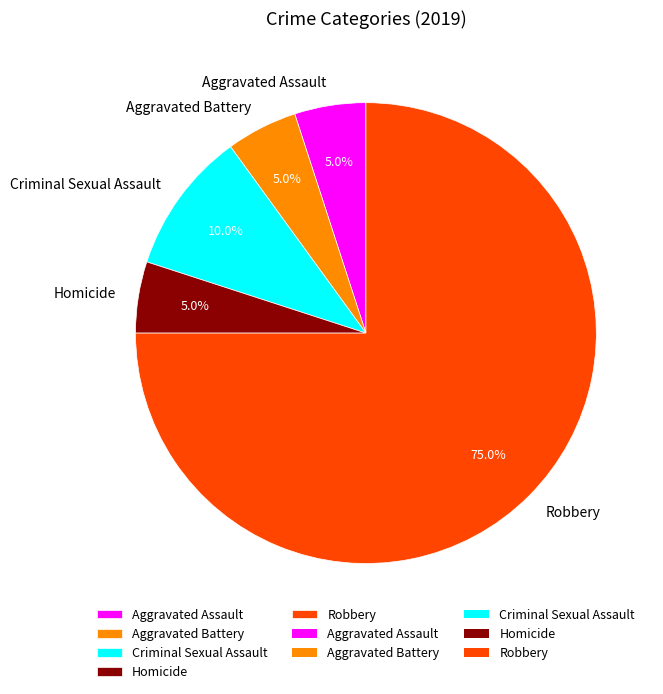

To the nearest percent, what is the combined percentage of Homicide and Robbery?

80%